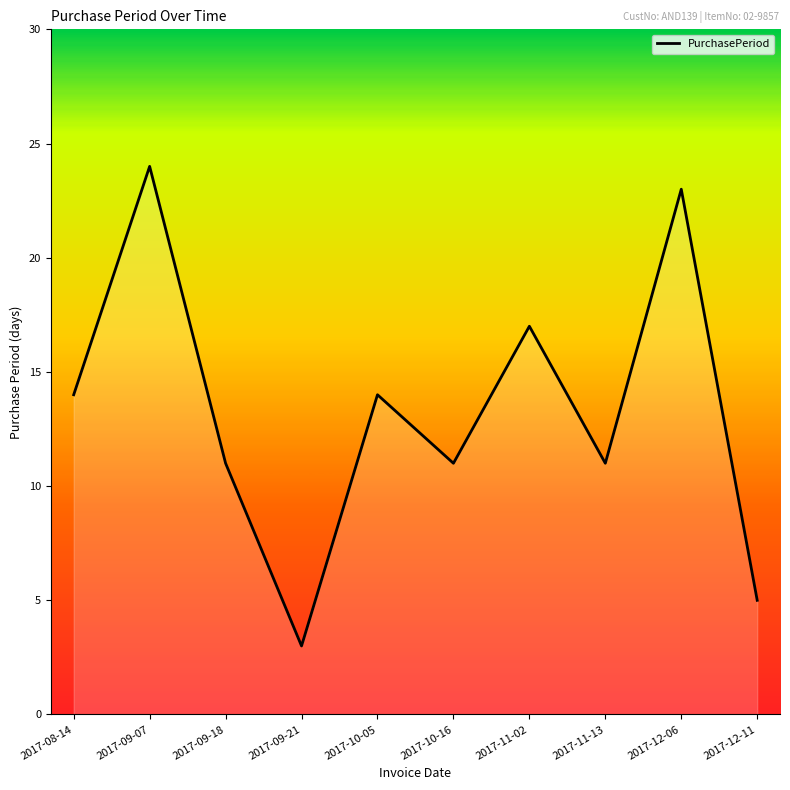

What position from the left is 2017-09-07?

2